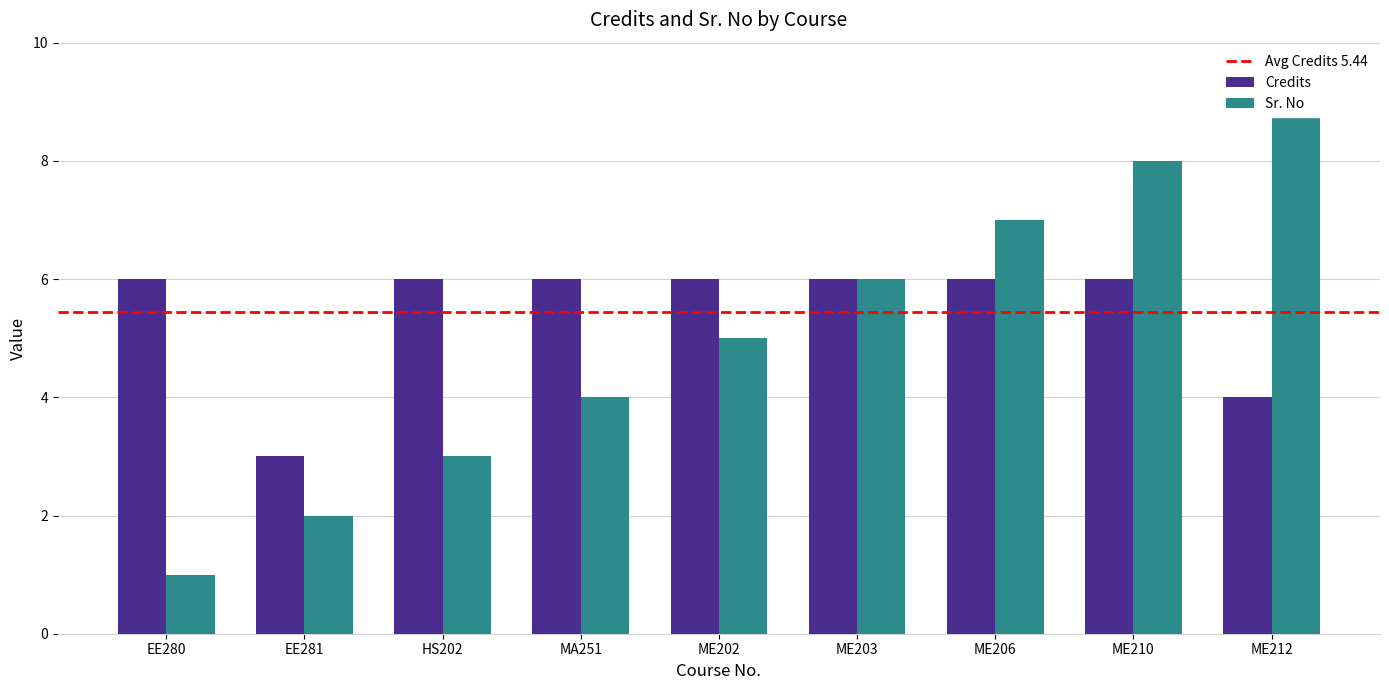

Is it true that Sr. No equals 9 at ME212?

True